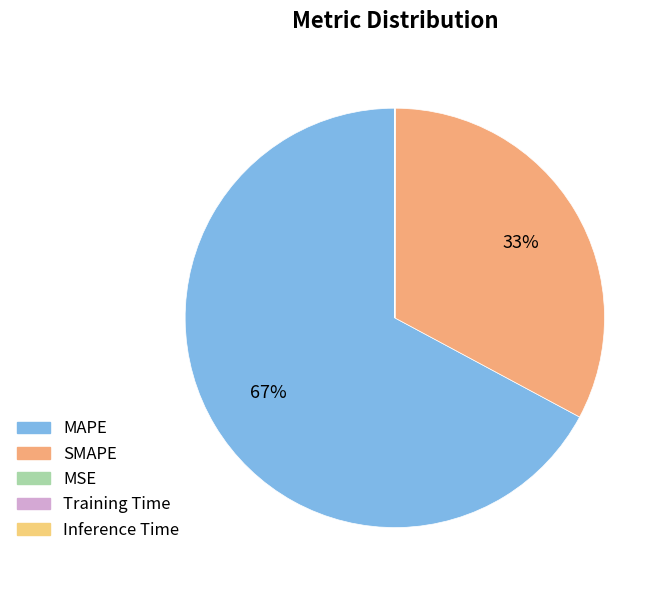

How many slices are in this pie chart?

5